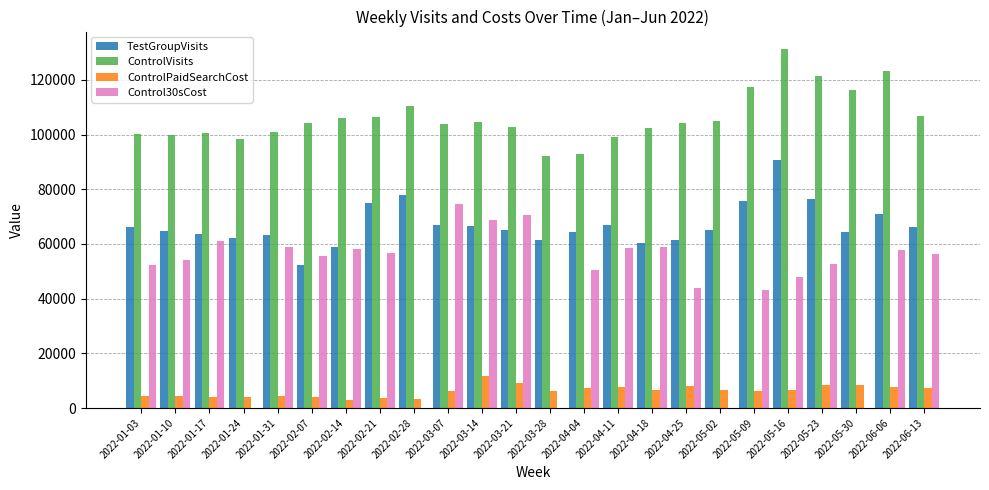

What is the difference between the ControlVisits values at 2022-01-17 and 2022-02-21?

5646